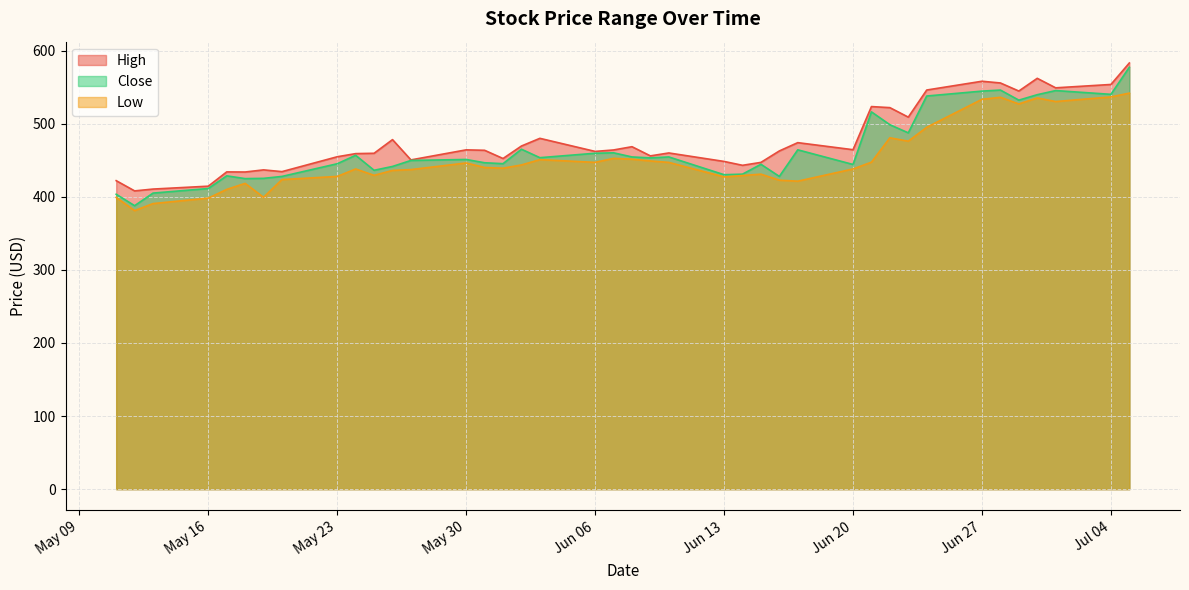

Which series has the largest total across all categories?

High